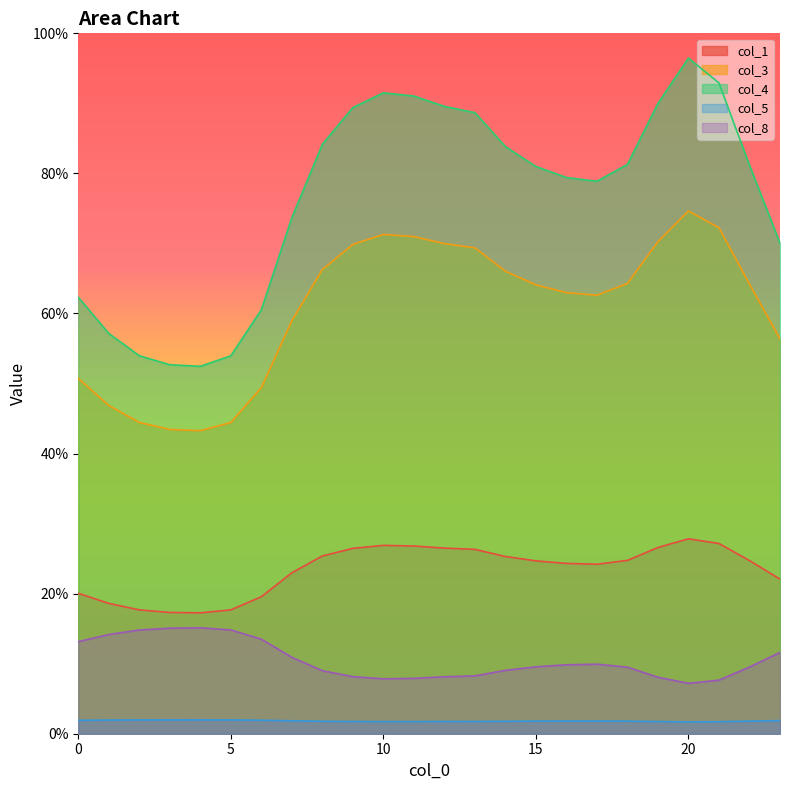

Rank the categories by col_3 value from lowest to highest.

4, 3, 5, 2, 1, 6, 0, 23, 7, 17, 16, 15, 22, 18, 14, 8, 13, 9, 12, 19, 11, 10, 21, 20